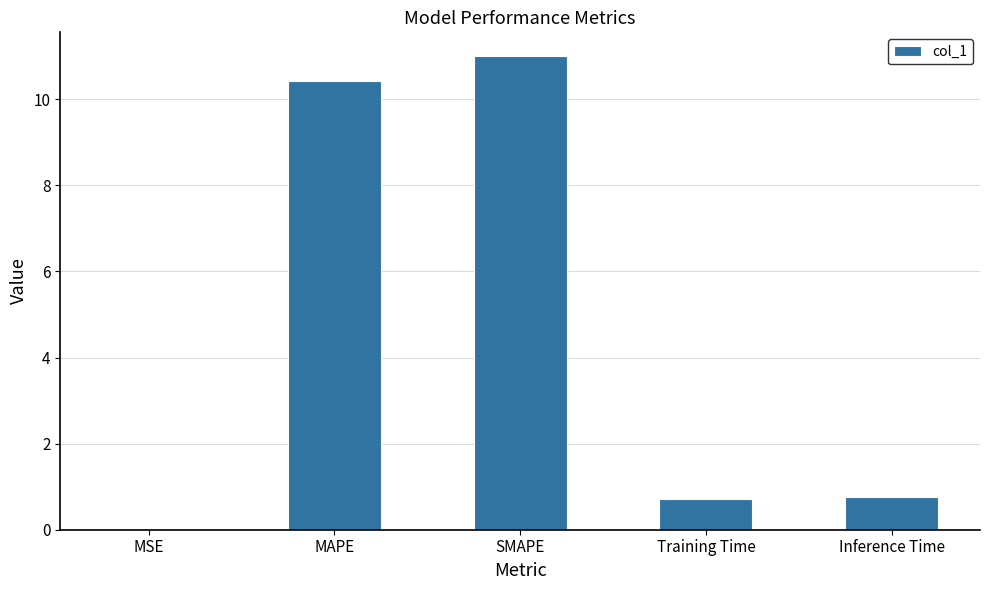

What is the approximate value at Inference Time?

0.8